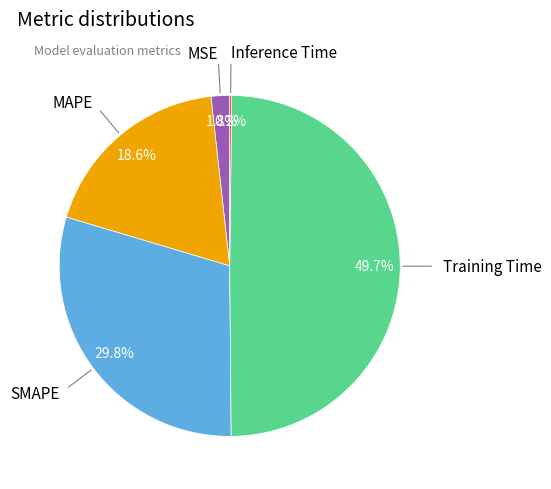

To the nearest percent, what portion does SMAPE represent?

30%